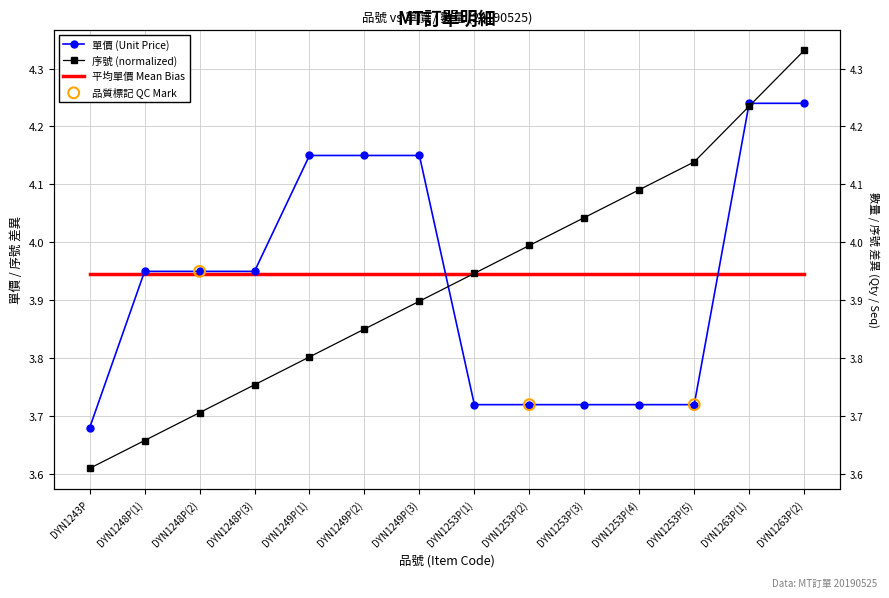

At which category is the sum across all series the highest?

DYN1263P(2)